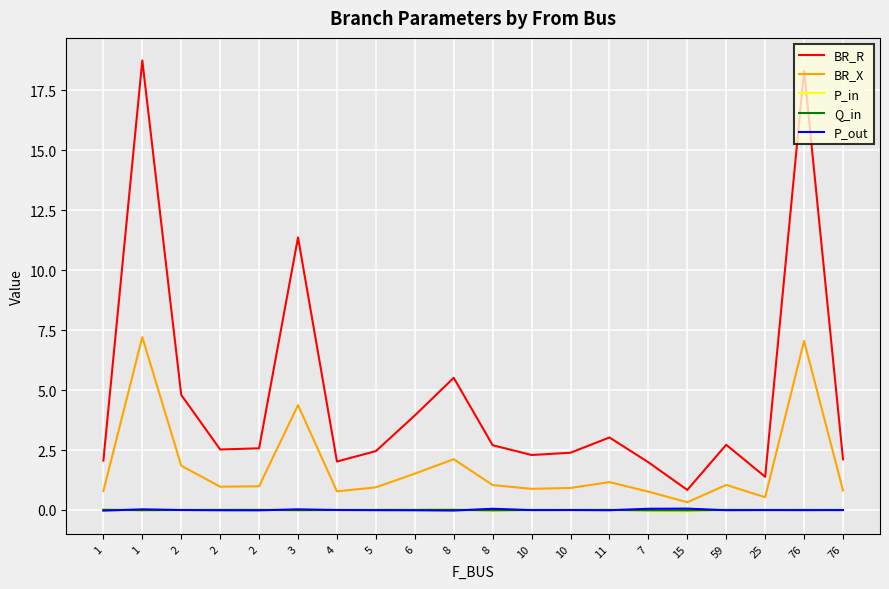

Which category has the highest value in the Q_in series?

1